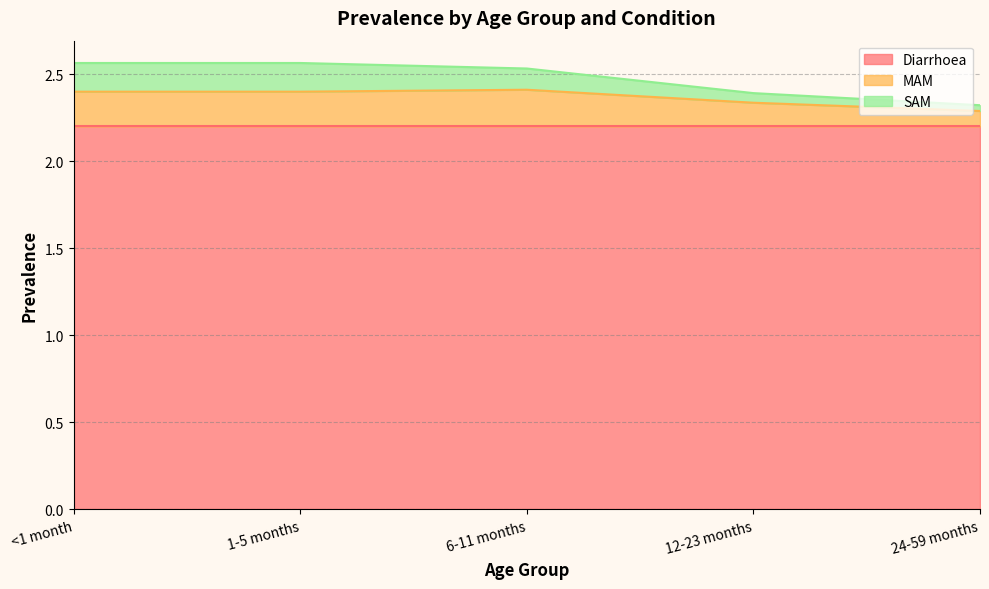

True or false: SAM has more than 1 interior local peaks.

False